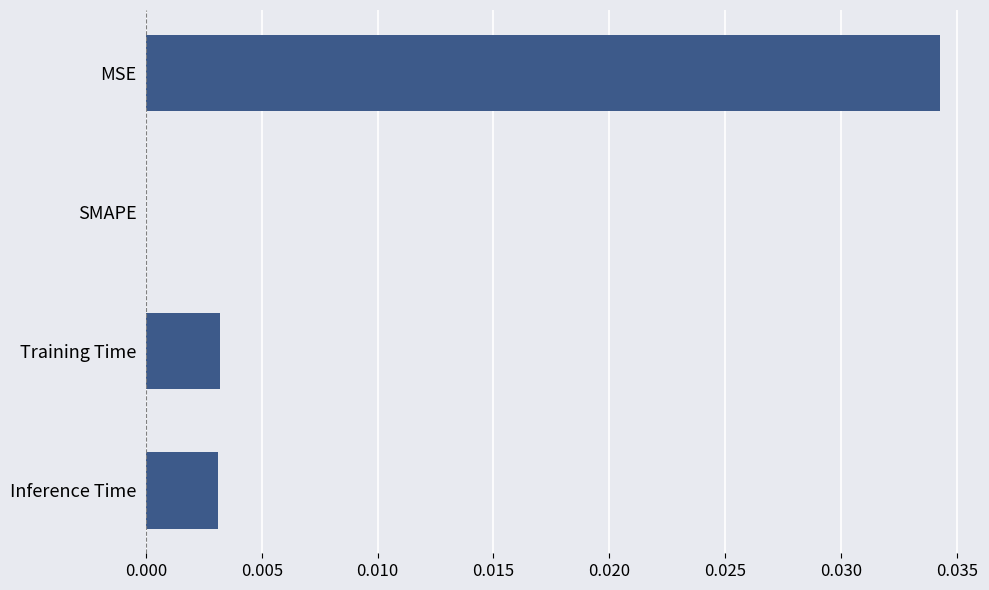

How many positive values are there?

3